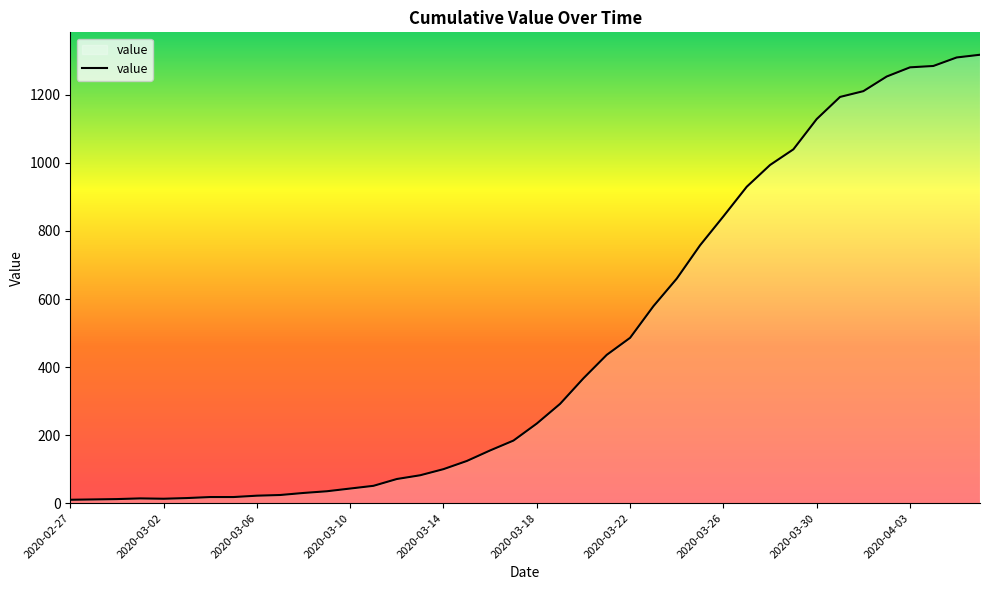

What is the greatest value displayed?

1318